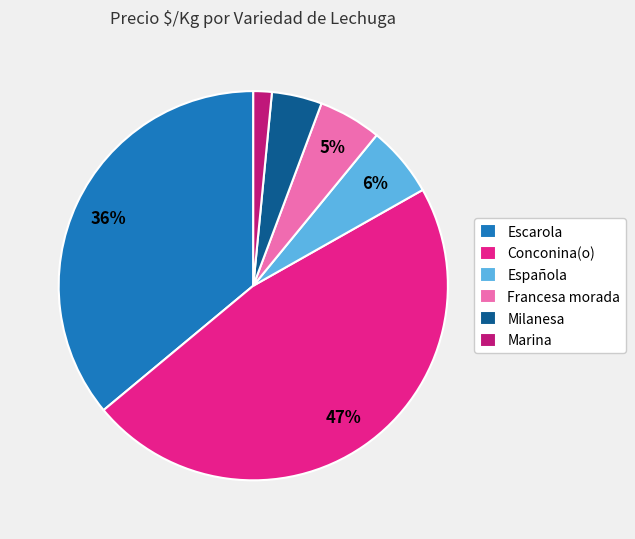

Is it true that Española is 14% of the pie?

False